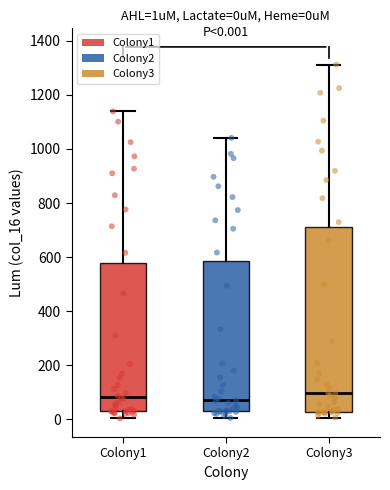

Which box is the tallest, from its lower edge to its upper edge?

Colony3